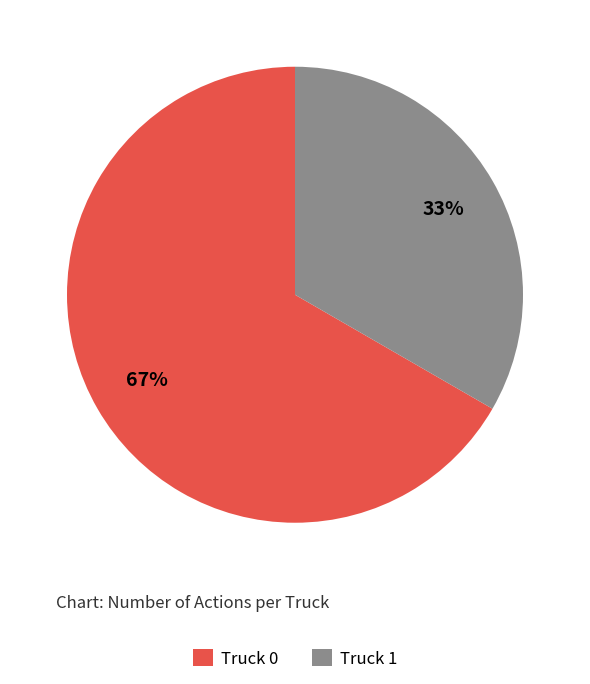

The Truck 0 slice represents 67% of the pie. True or false?

True